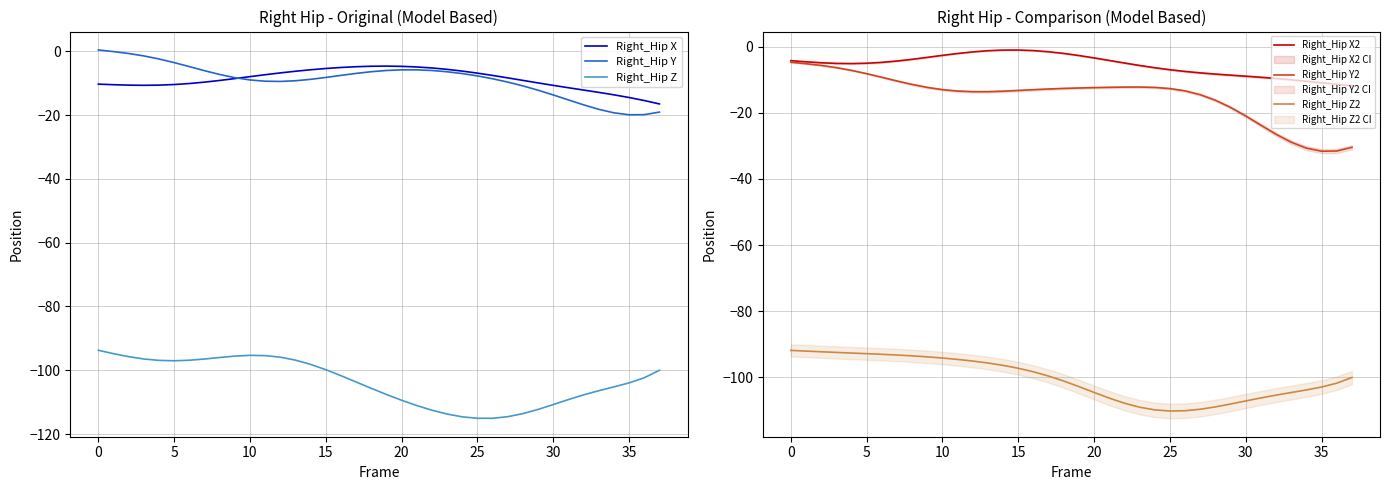

Which series has the largest total across all categories?

Right_Hip X2